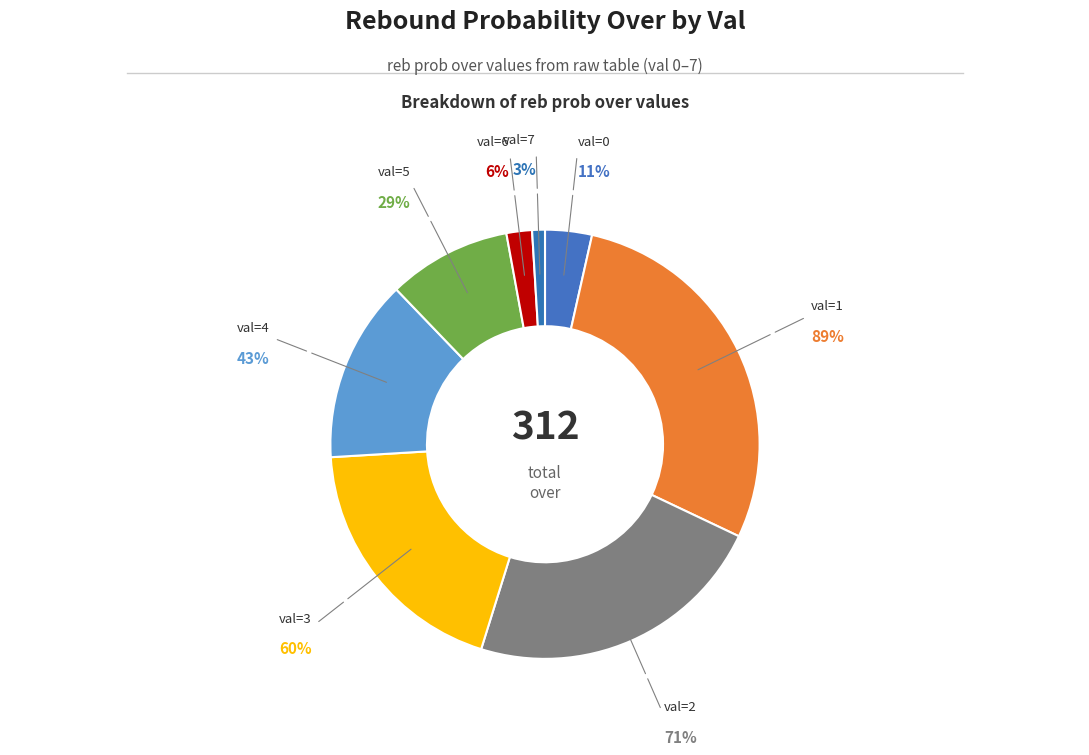

To the nearest percent, what portion does 2 reb represent?

23%